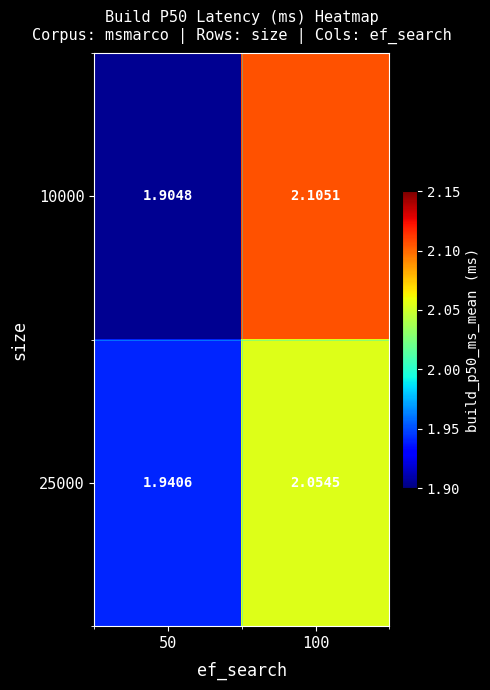

At which category is the sum across all series the highest?

100